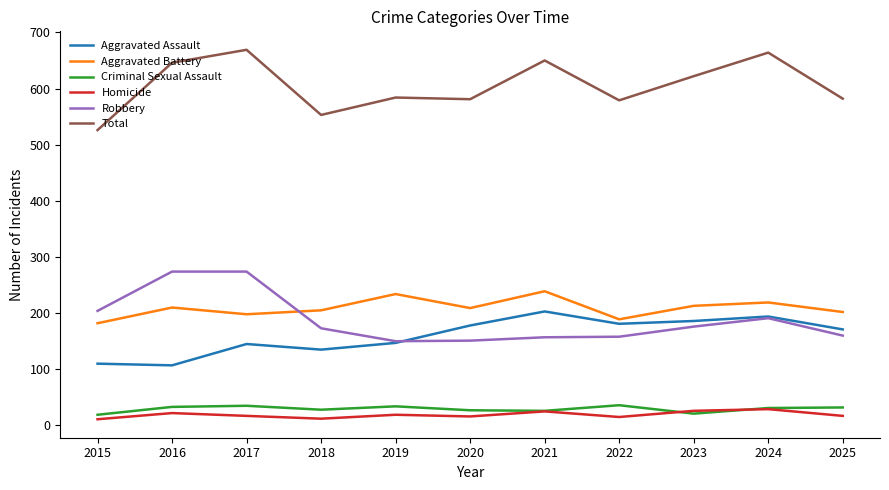

The value of Aggravated Assault at 2023 is 186. True or false?

True